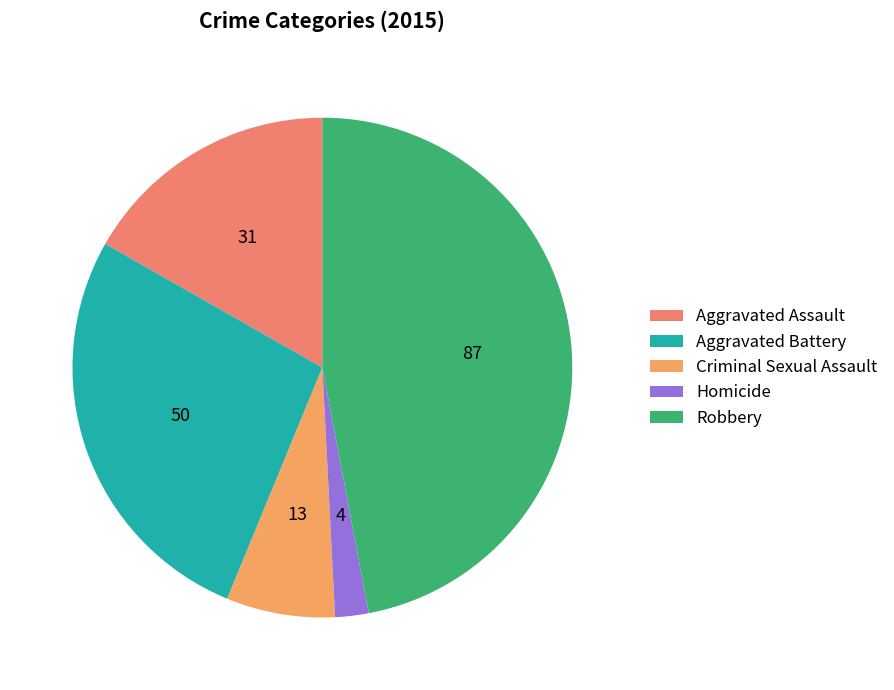

To the nearest percent, what is the difference between the Aggravated Assault and Homicide slice percentages?

15%